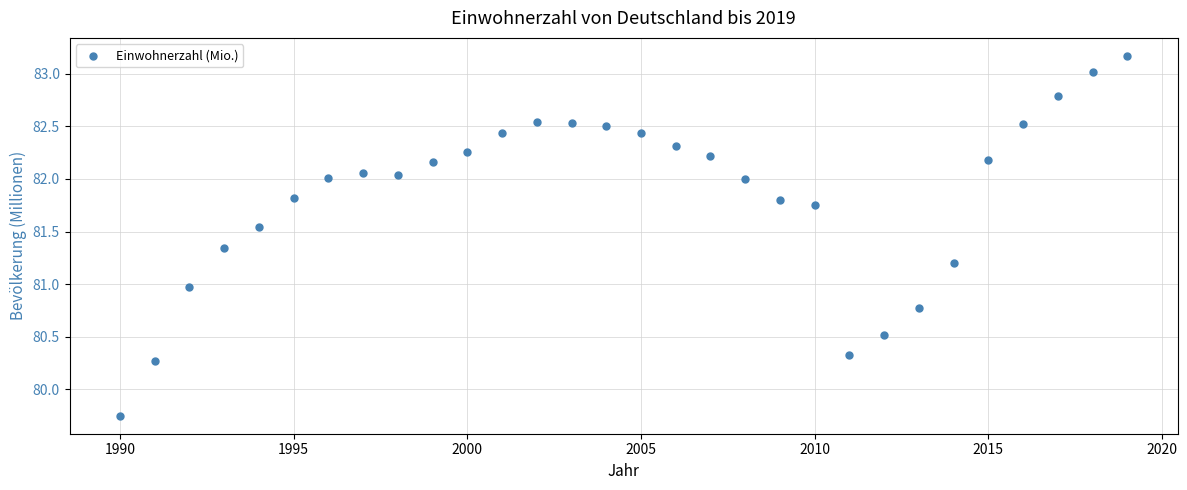

What is the range of Y values (max minus min)?

3.4